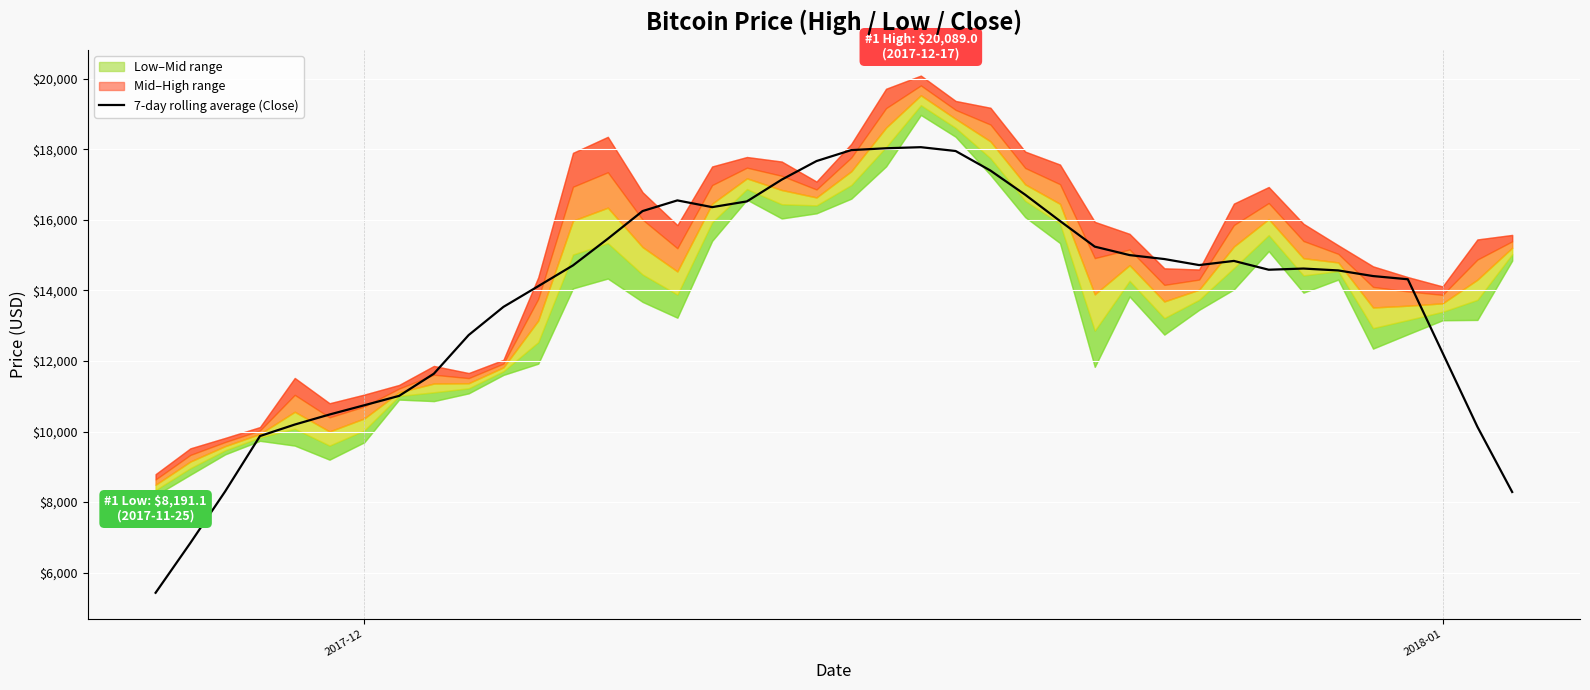

Count the number of values greater than 14709.

20